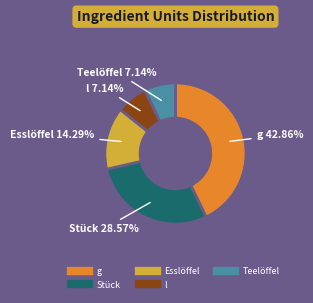

What is the total percentage of Esslöffel and l?

21.4%